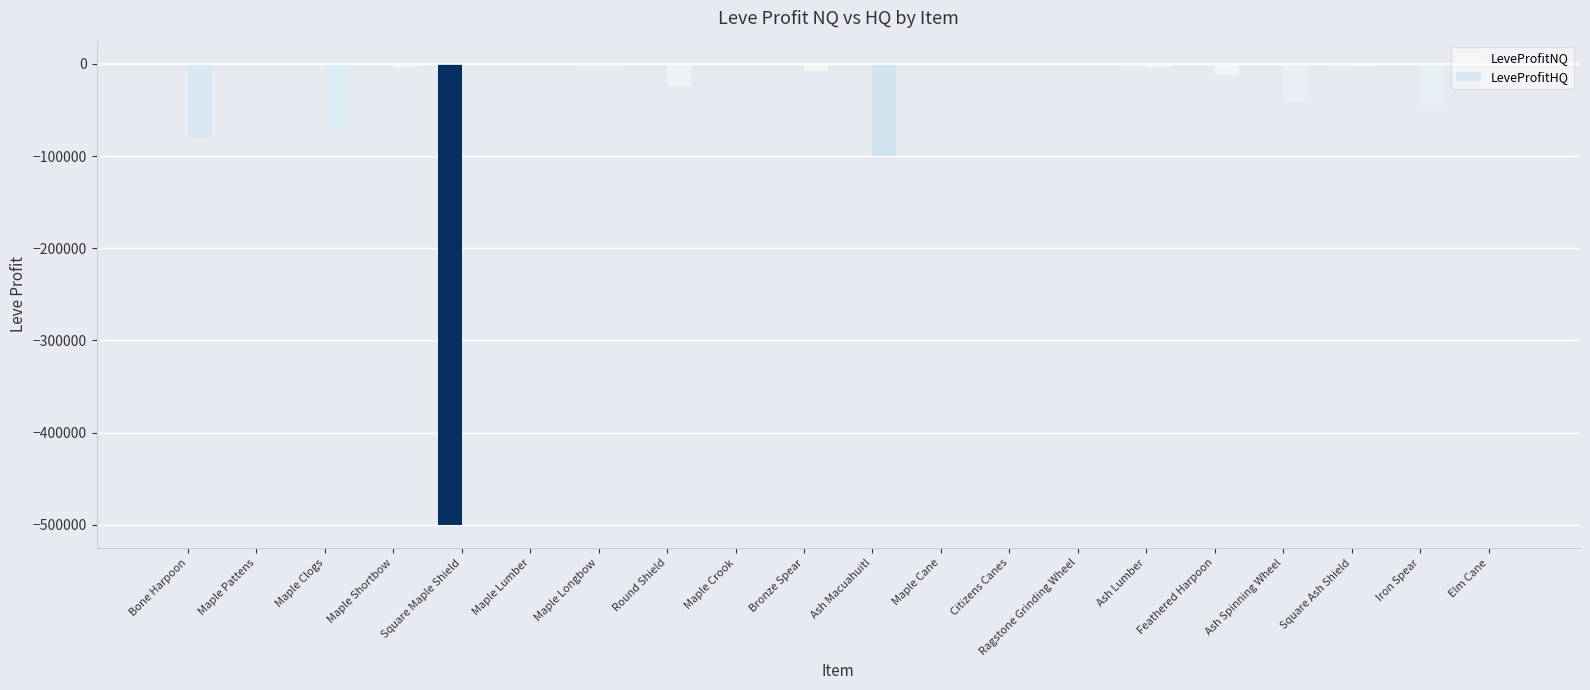

How many data points does each series have?

20